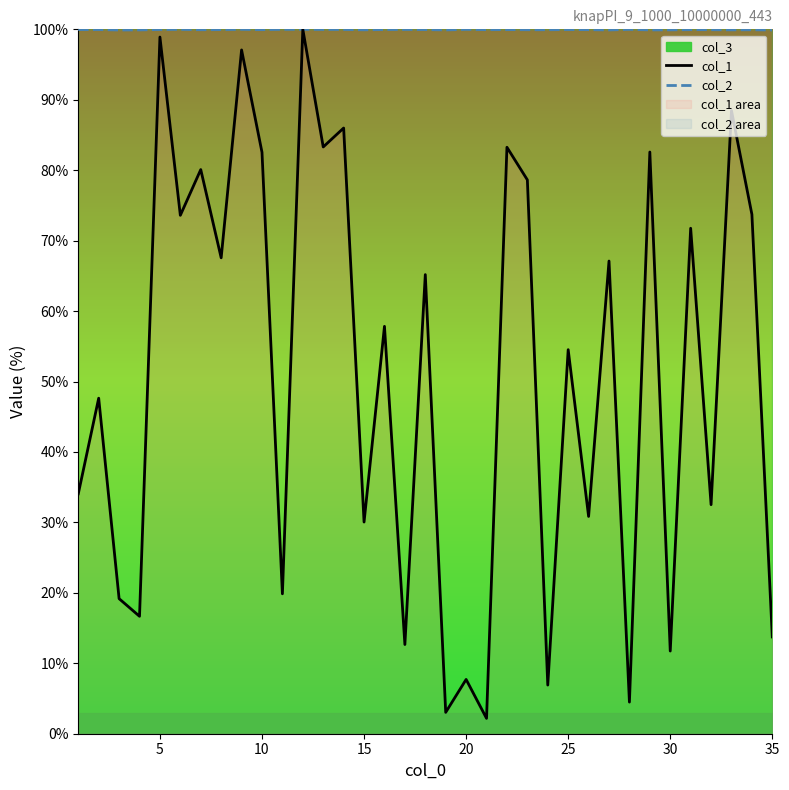

What is the minimum value for col_1?

2.2